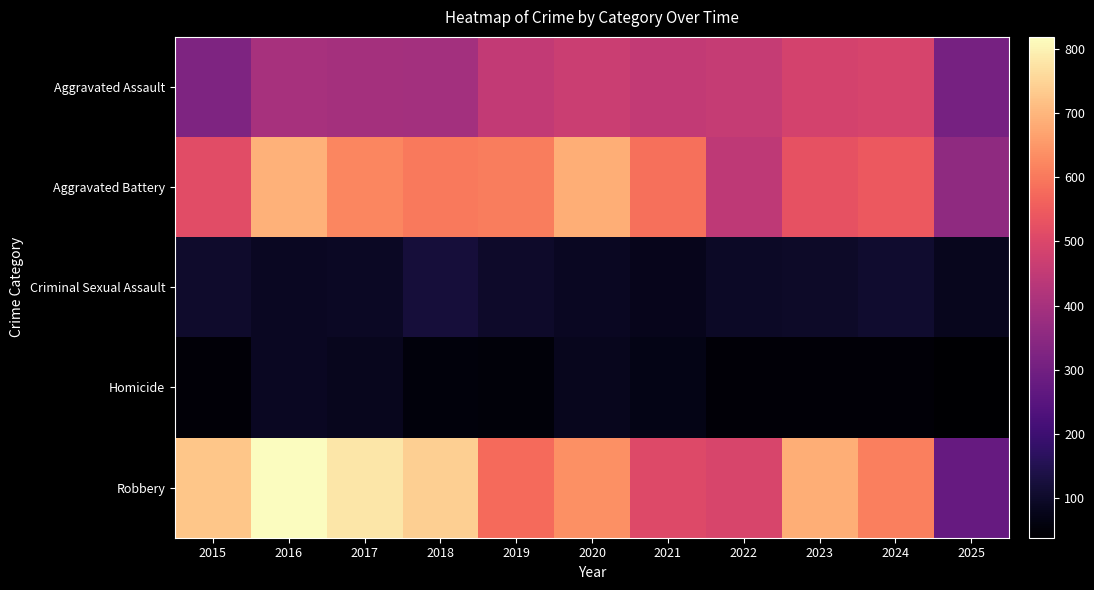

Which series has the widest spread of values?

Robbery